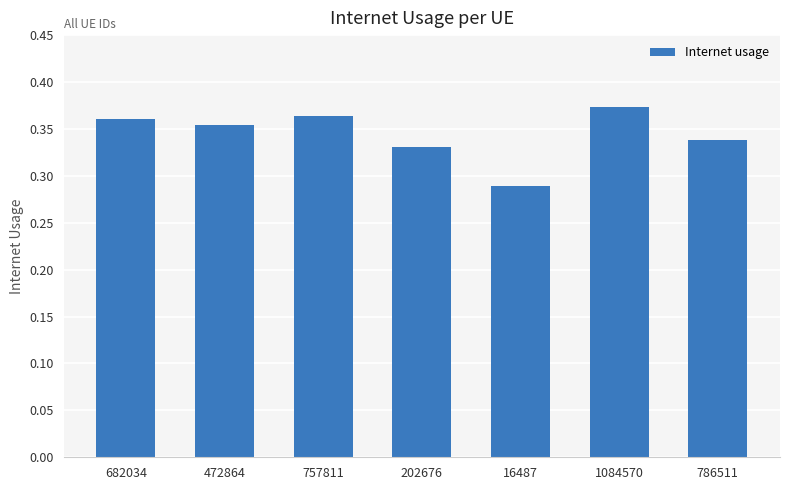

Does the chart contain any negative values?

No